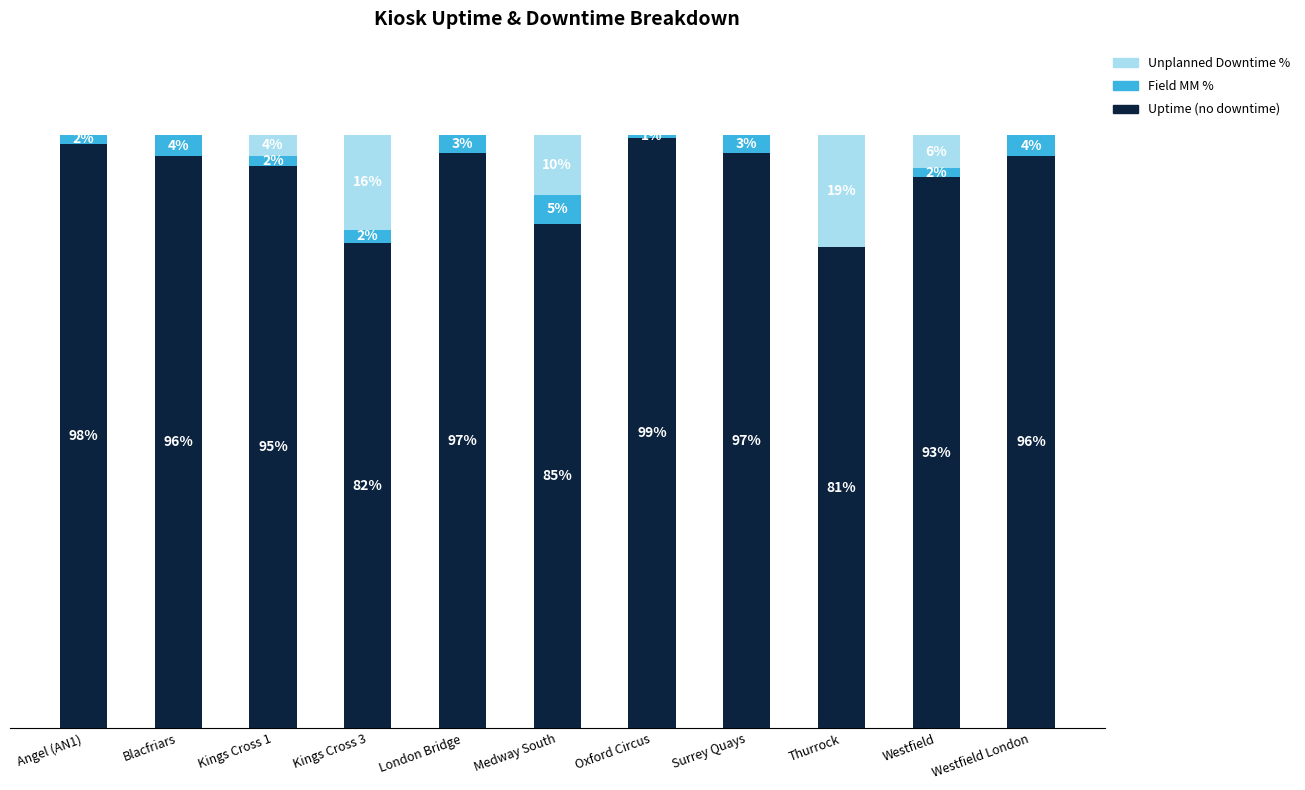

Where does the Uptime (no downtime) series first go above 96?

Angel (AN1)